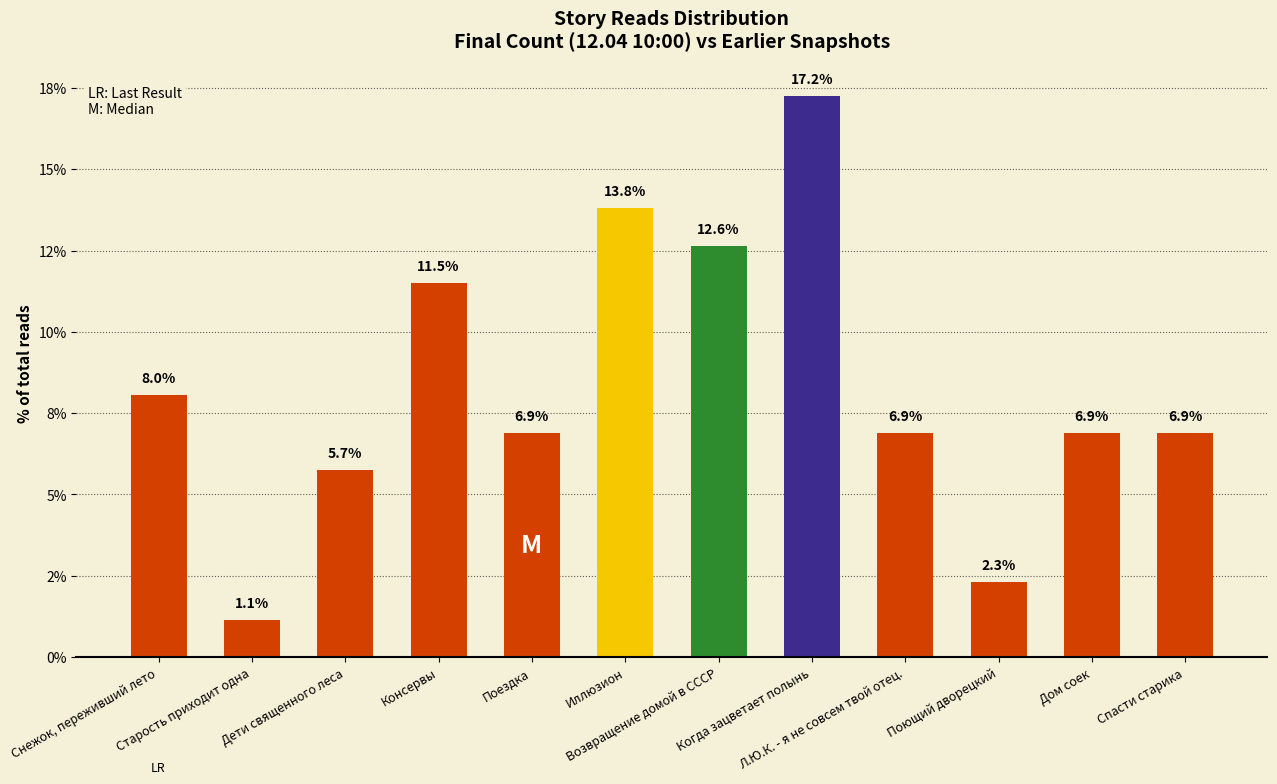

Are the bars horizontal?

No